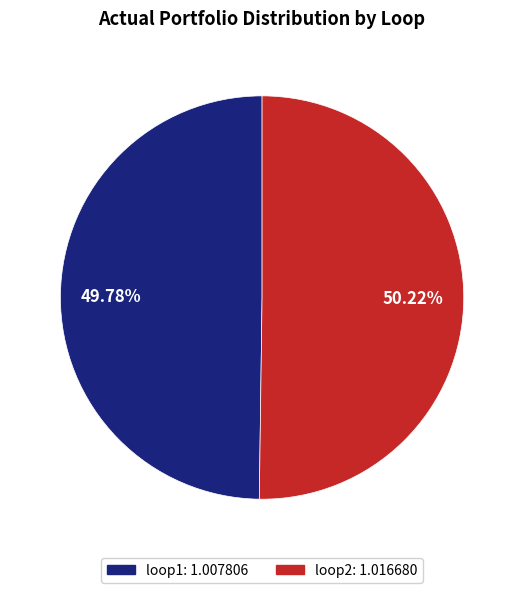

What is the ratio of the value at loop2 to the value at loop1?

1.0